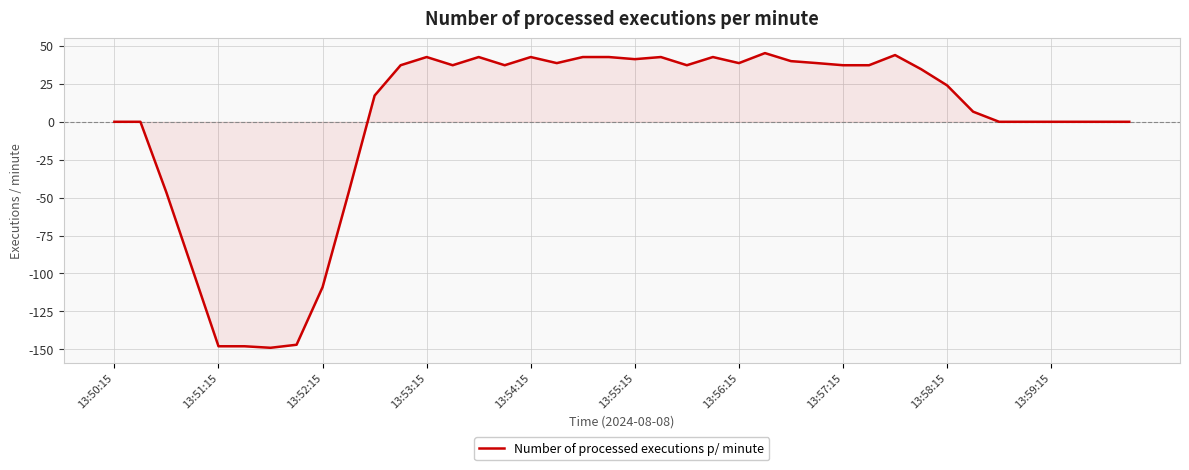

What is the maximum value shown in the chart?

45.3